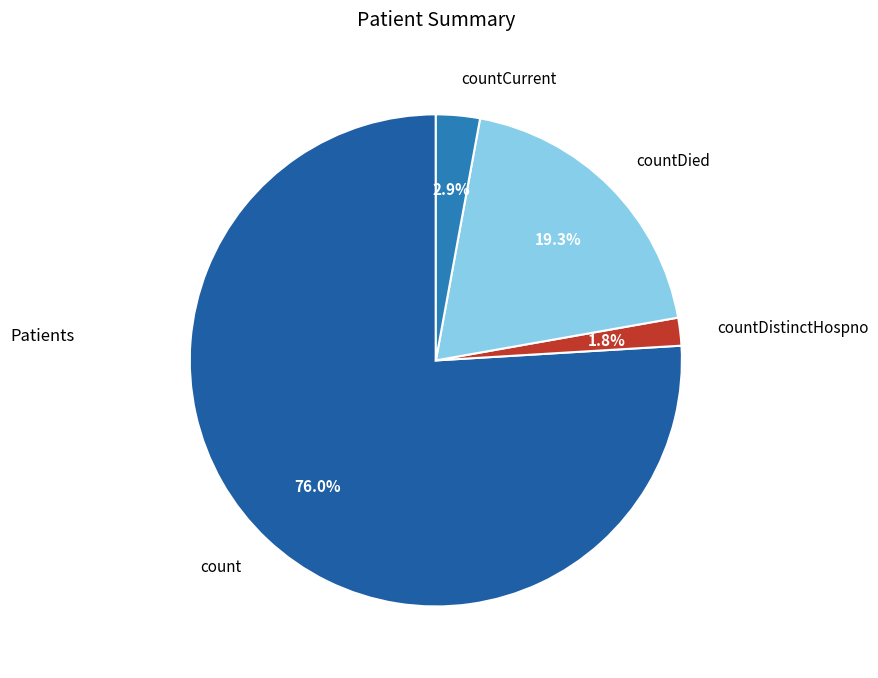

Between countDistinctHospno and countCurrent, which is larger?

countCurrent